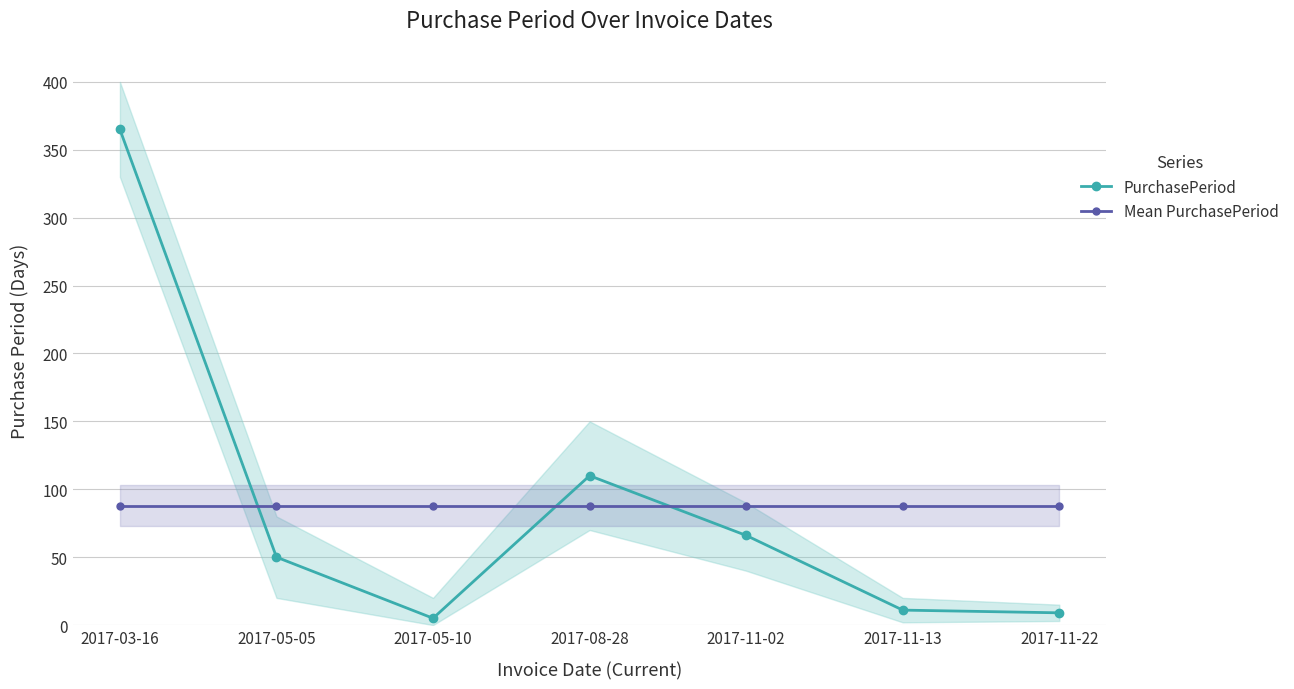

What is the sum of all PurchasePeriod values?

616